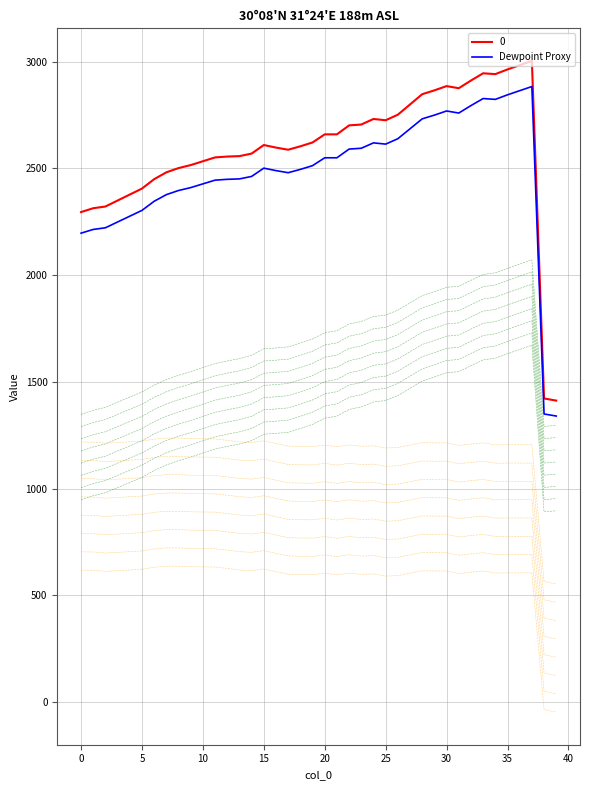

What is the difference between the values at 15 and 22?

89.2